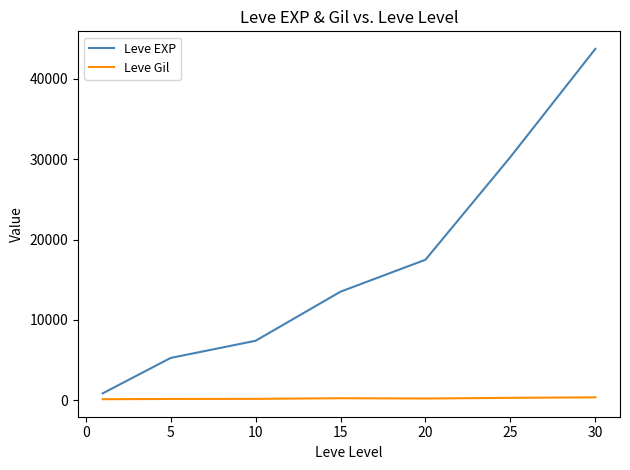

What is the maximum value shown in the chart?

43730.0